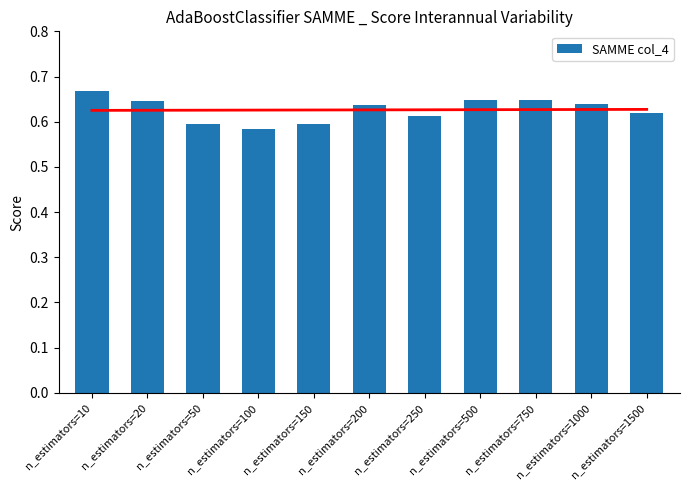

What is the average value?

0.6